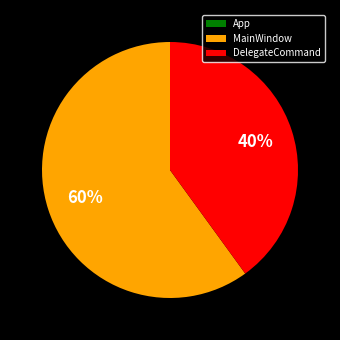

Which has a higher value, MainWindow or DelegateCommand?

MainWindow